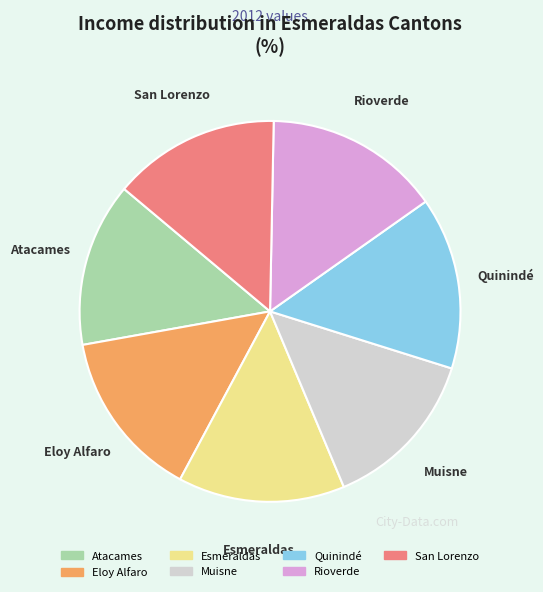

Does Muisne account for over 50% of the chart?

No